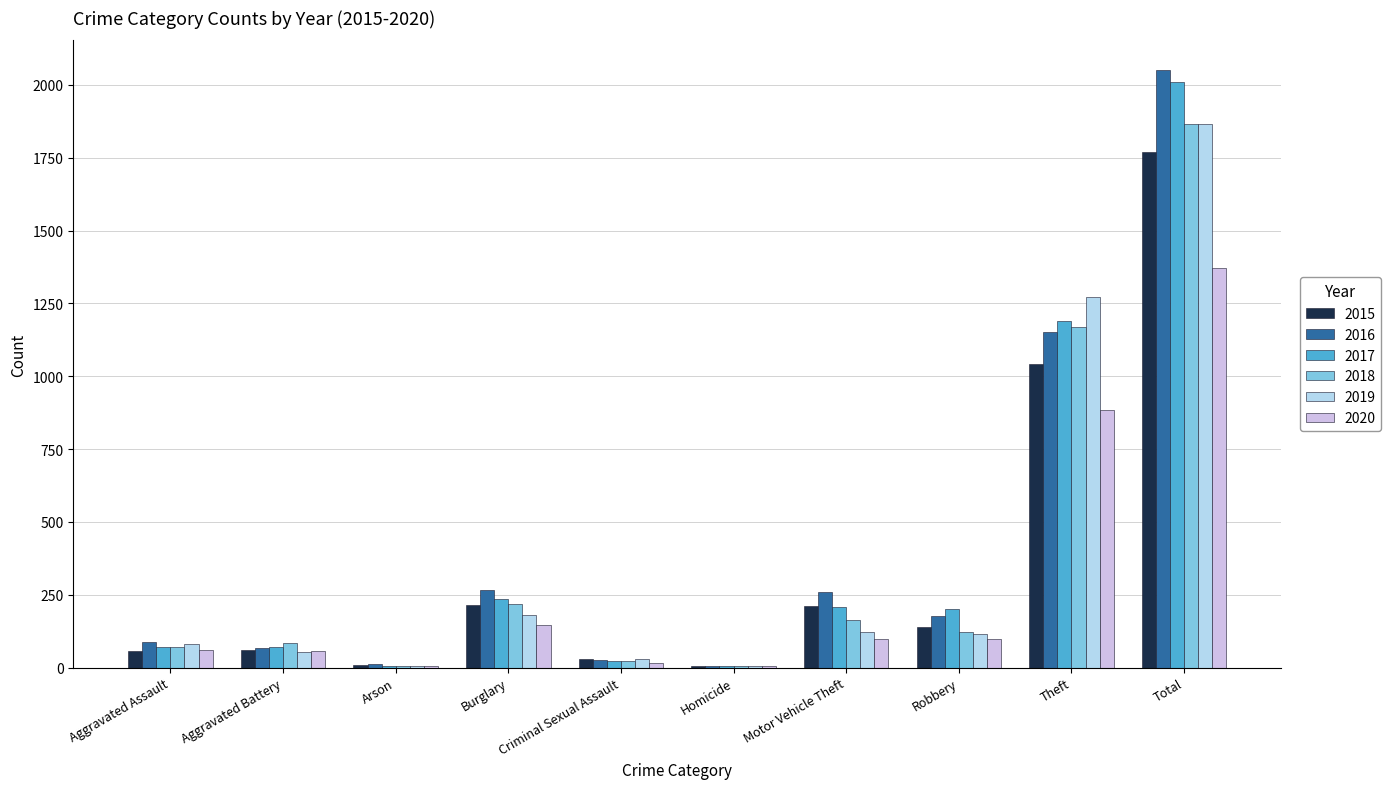

What is the difference between the second highest and second lowest values in the 2015 series?

1031